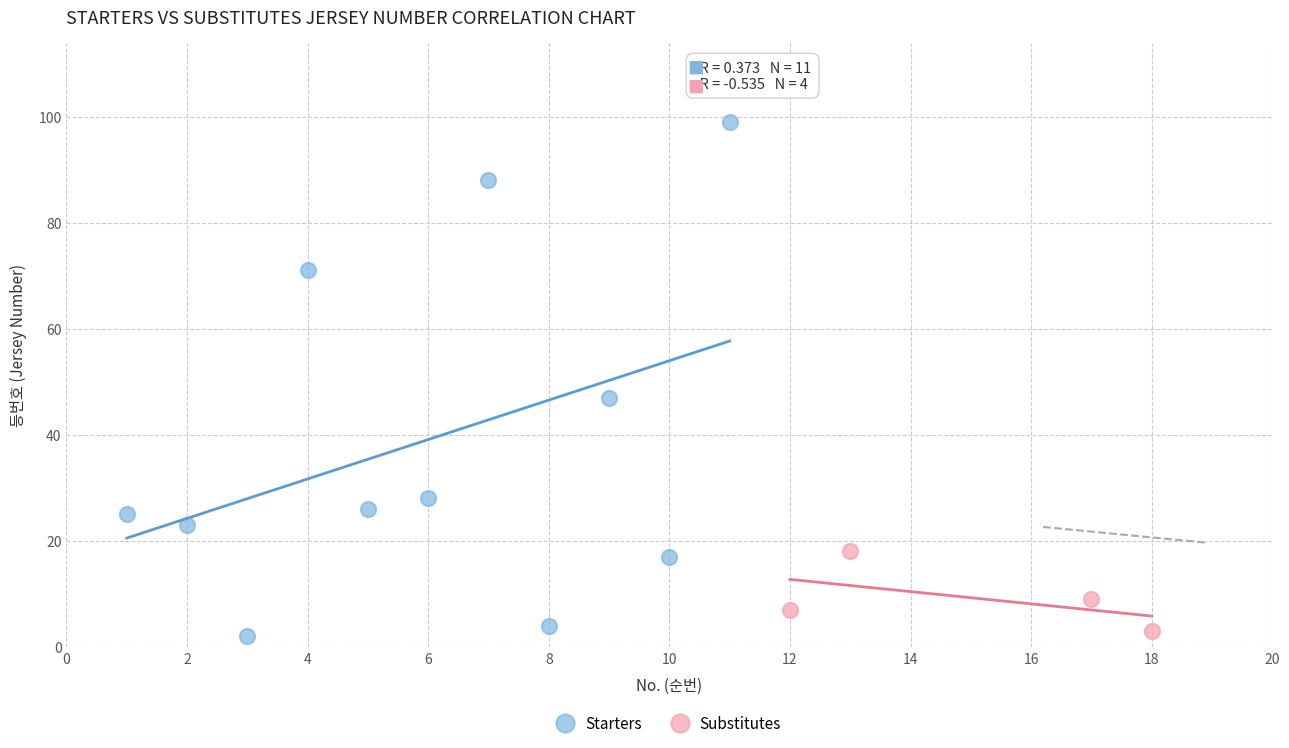

What are all the series names shown in the legend?

Starters, Substitutes